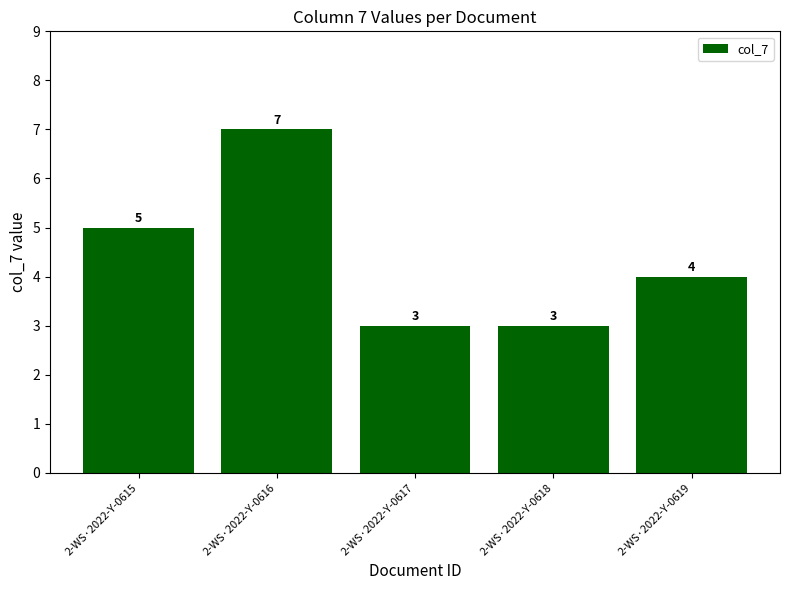

At which category does the chart reach its peak across all series?

2-WS·2022-Y-0616